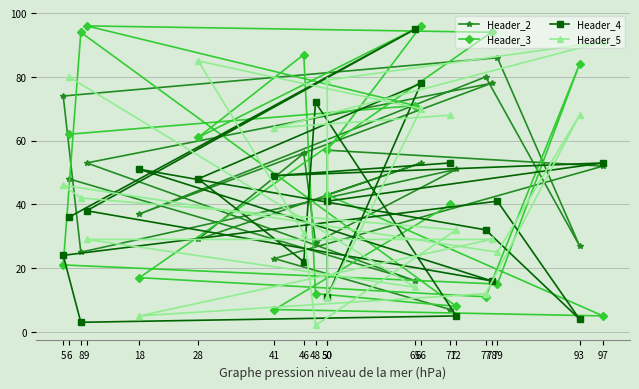

How many values in the Header_5 series are below 42?

10